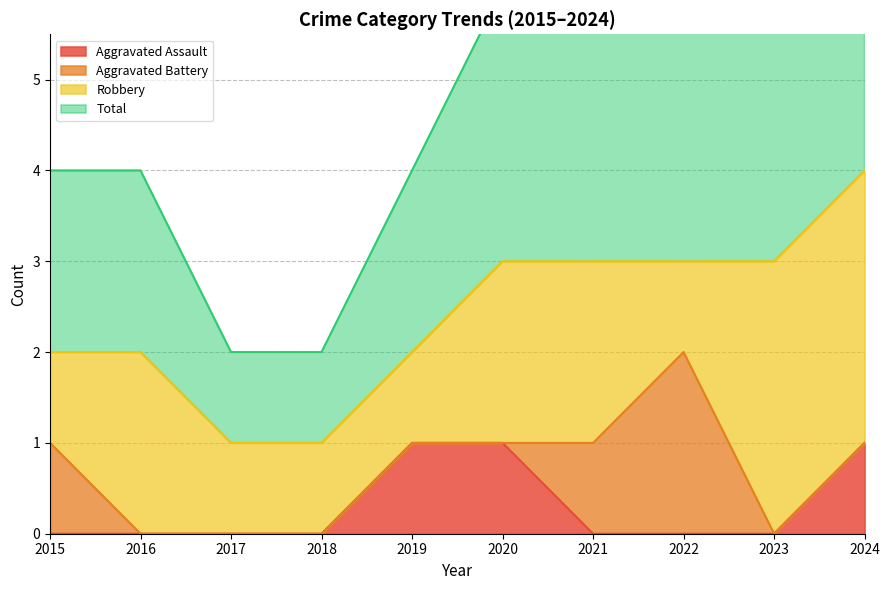

True or false: Total and Aggravated Assault intersect in this chart.

False